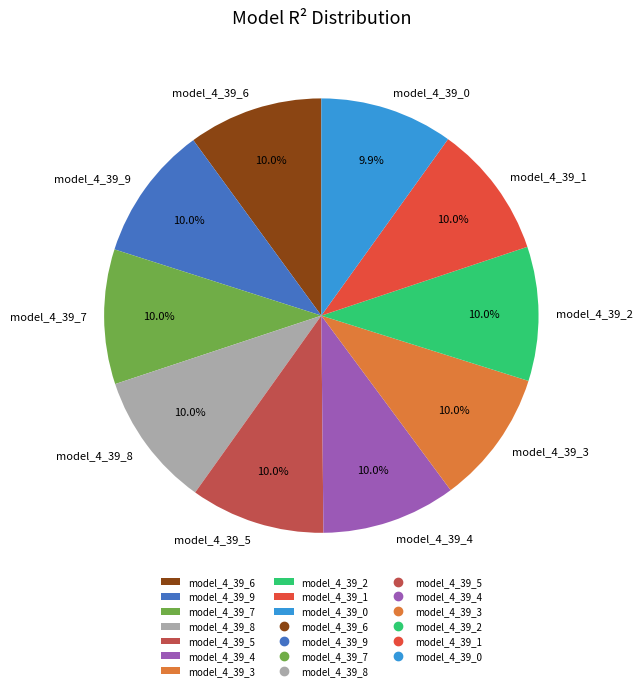

How many segments does this pie chart have?

10